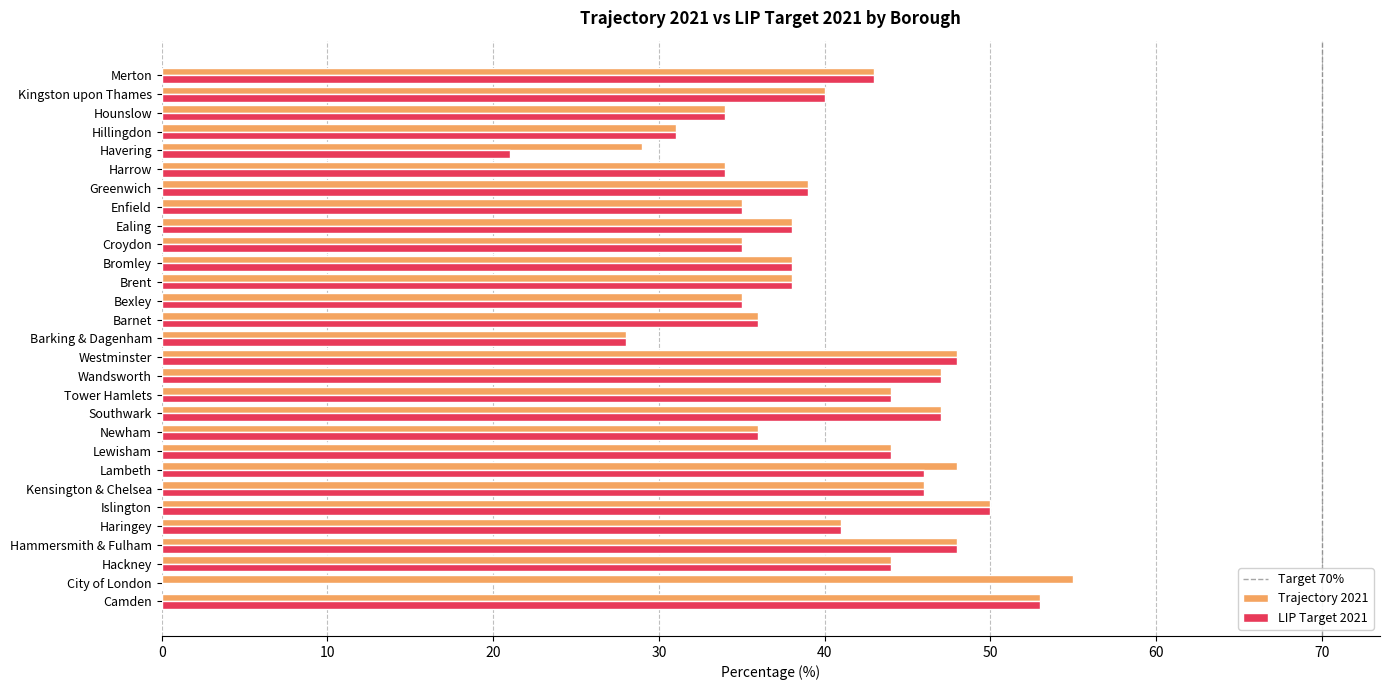

Is it true that Trajectory 2021 equals 38 at Bromley?

True